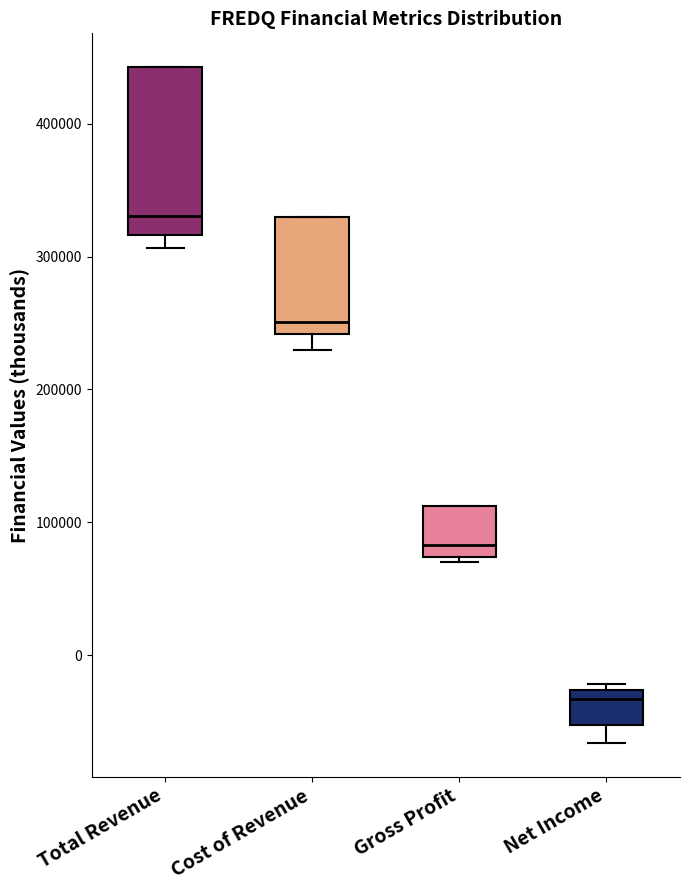

Which box has the lowest median line?

Net Income